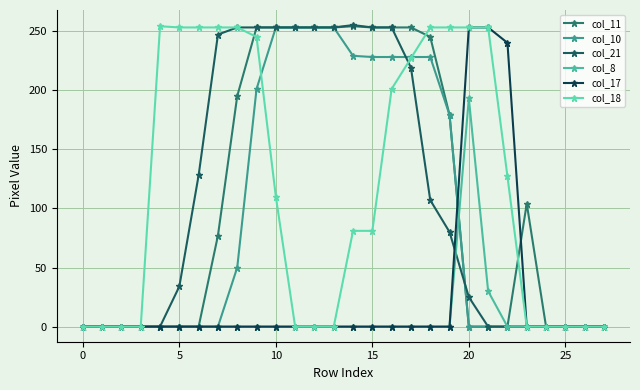

Count the number of data series in this chart.

6